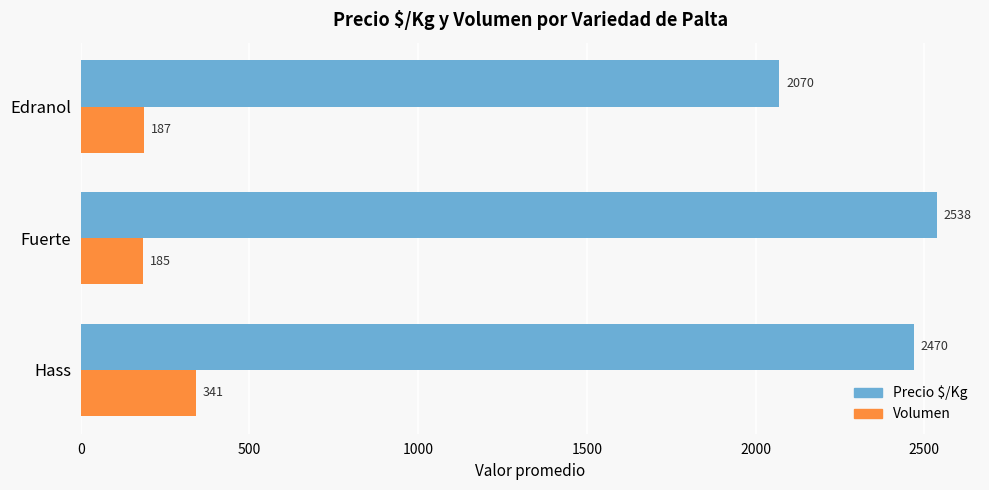

Count the Precio $/Kg values in the range 2070 to 2538.

3